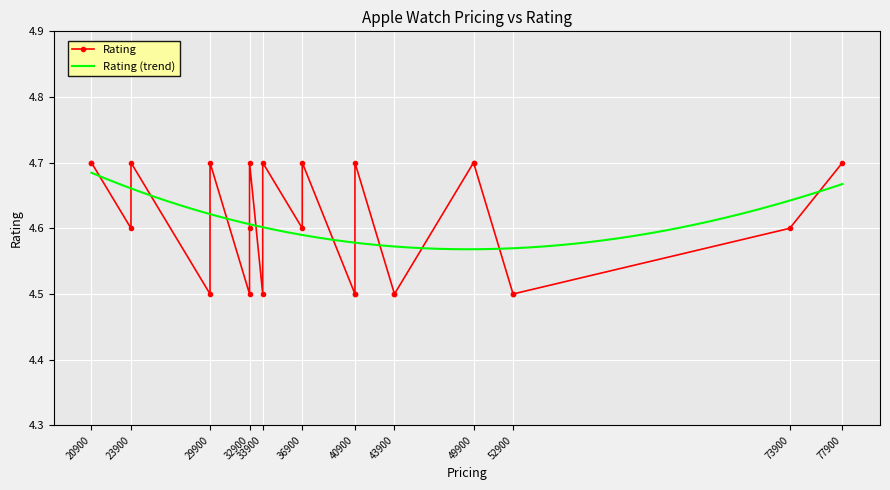

What is the sum of the values at 2 and 12?

9.3